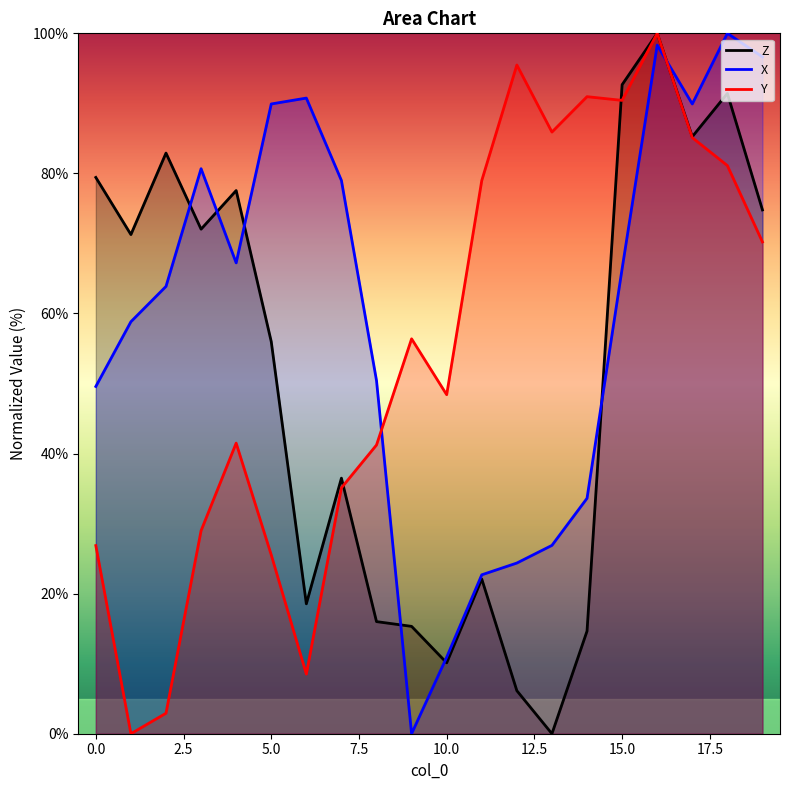

What is the label of the 6th point from the right?

14